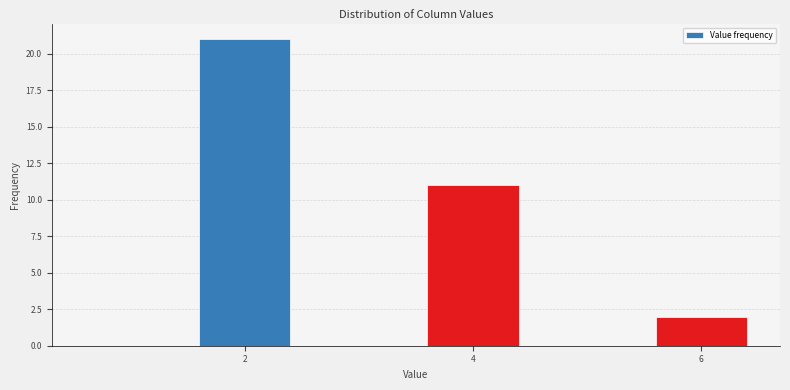

Reading left to right, list every bar in this chart as the range it spans on the x-axis followed by its height. Neither the bar edges nor the heights are printed on the chart, so give them approximately, as read against the axes.

0.5 to 1.5: 0
1.5 to 2.5: 21
2.5 to 3.5: 0
3.5 to 4.5: 11
4.5 to 5.5: 0
5.5 to 6.5: 2